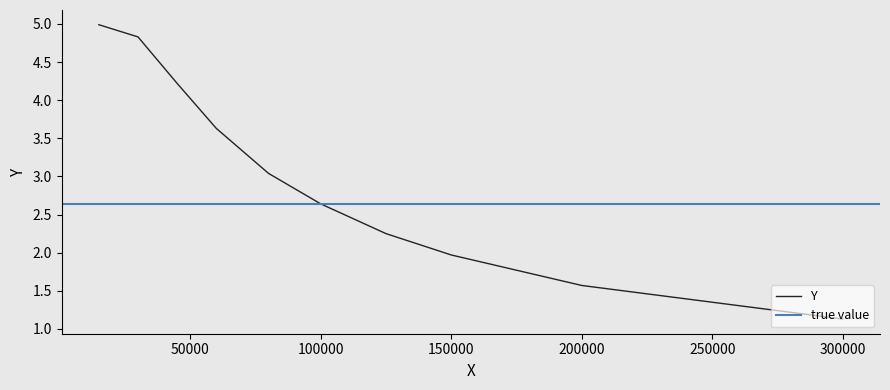

True or false: there are more than 1 points higher than both neighbors.

False